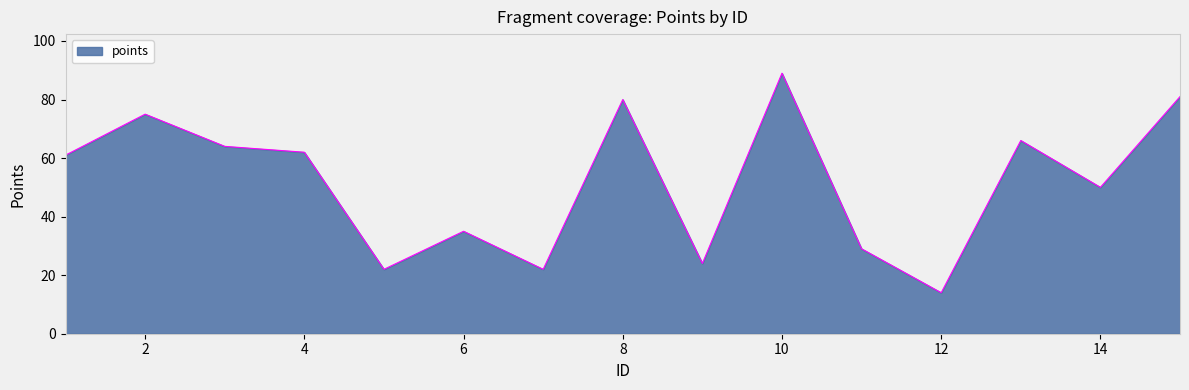

What is the smallest value displayed?

14